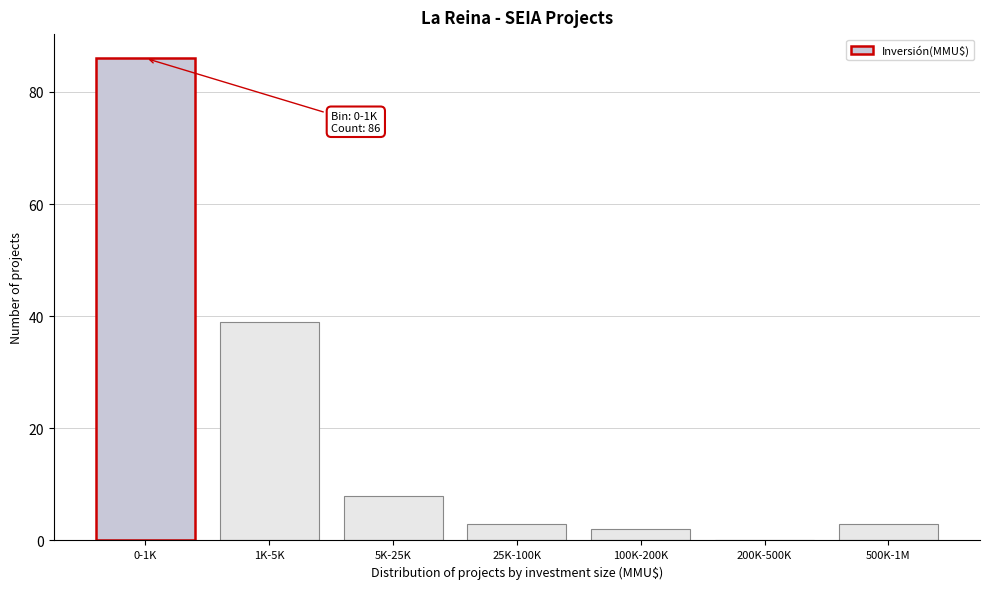

Reading right to left, extract all data points from this chart.

500K-1M=3	200K-500K=0	100K-200K=2	25K-100K=3	5K-25K=8	1K-5K=39	0-1K=86